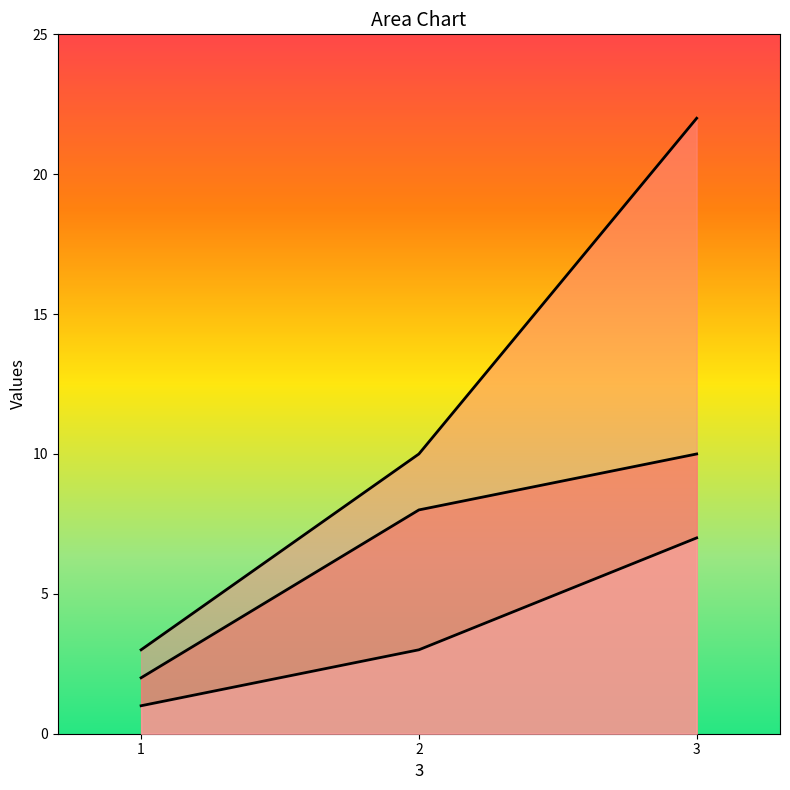

Reading right to left, what are all the values shown in this chart?

_1: 10	8	2
_2: 22	10	3
_4: 7	3	1